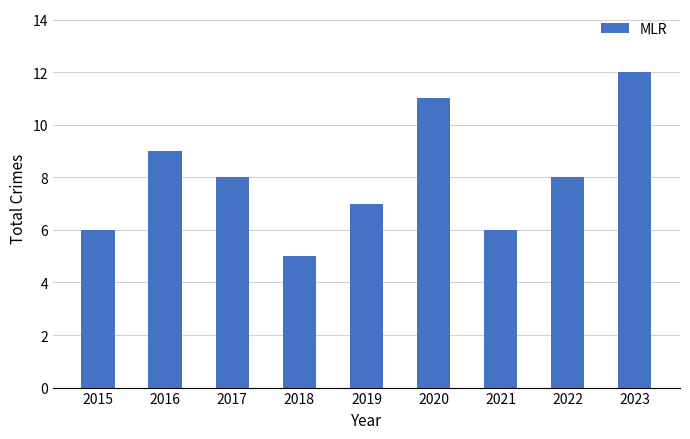

What is the value of the 8th bar from the left?

8